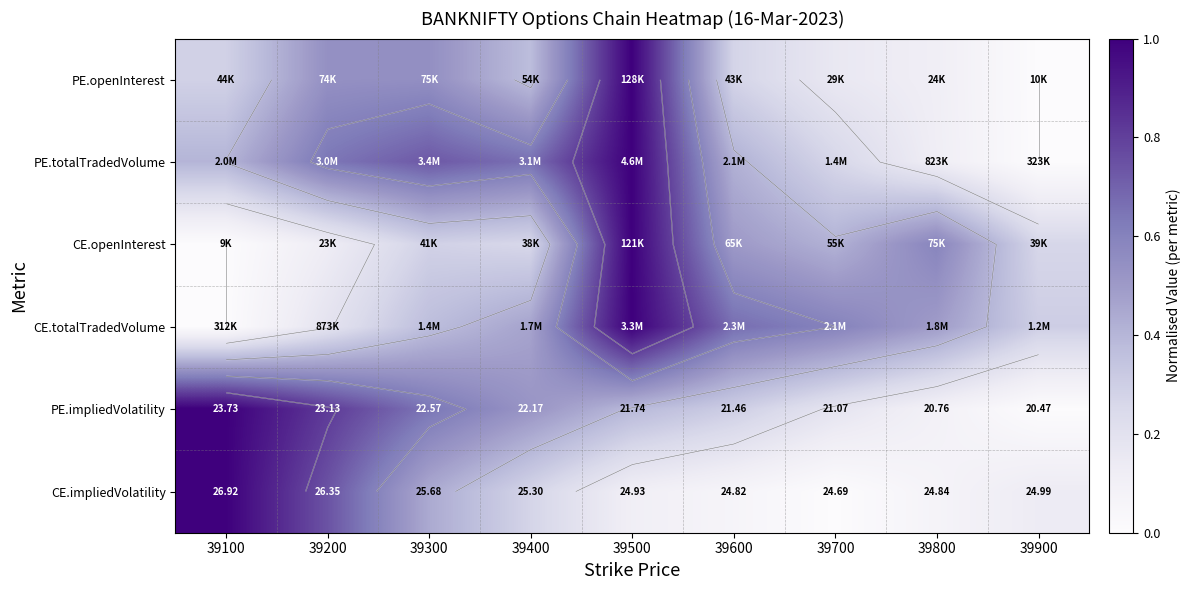

What is the maximum value shown in the chart?

1.0